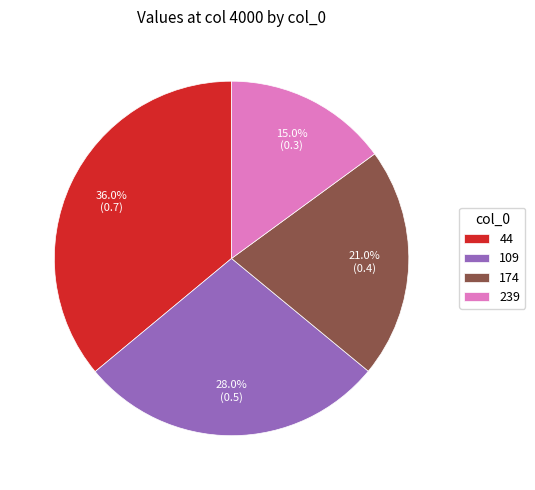

Between 174 and 109, which is larger?

109